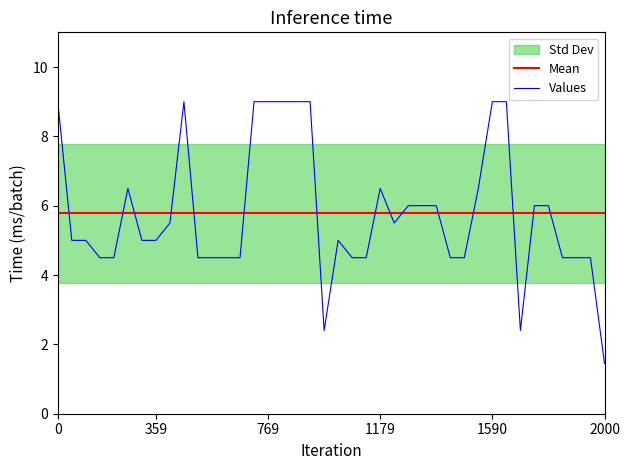

What is the difference between the second highest and minimum values?

7.5